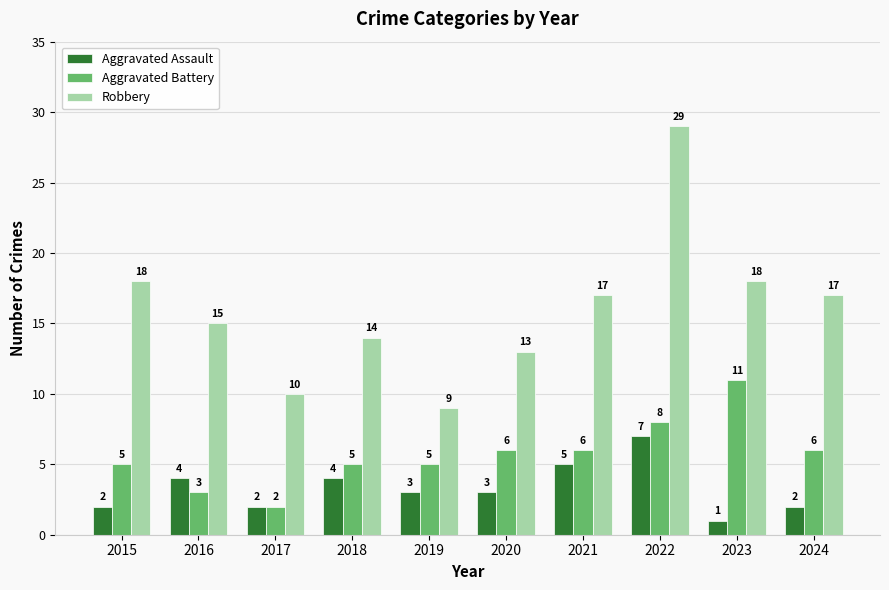

What value does the Robbery series have at 2018, to the nearest 5?

15